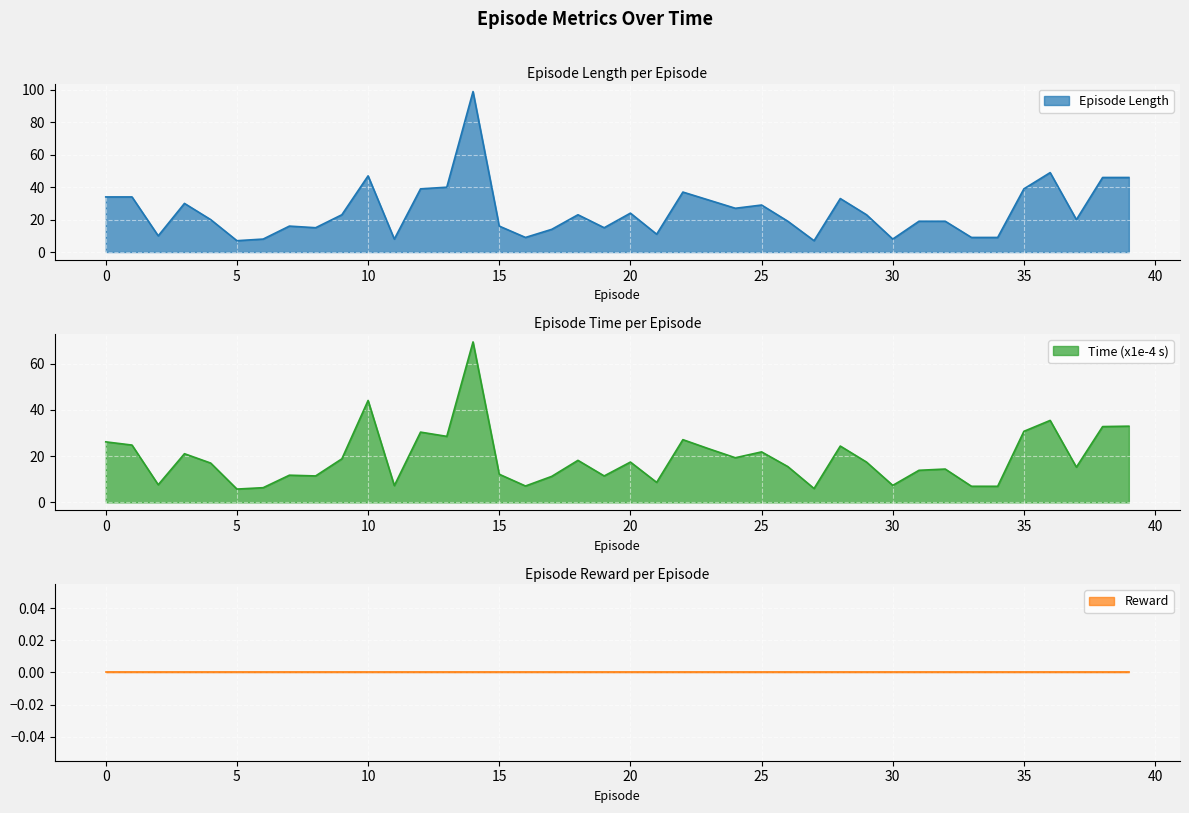

What is the value of the length point at the 5th from the left?

20.0